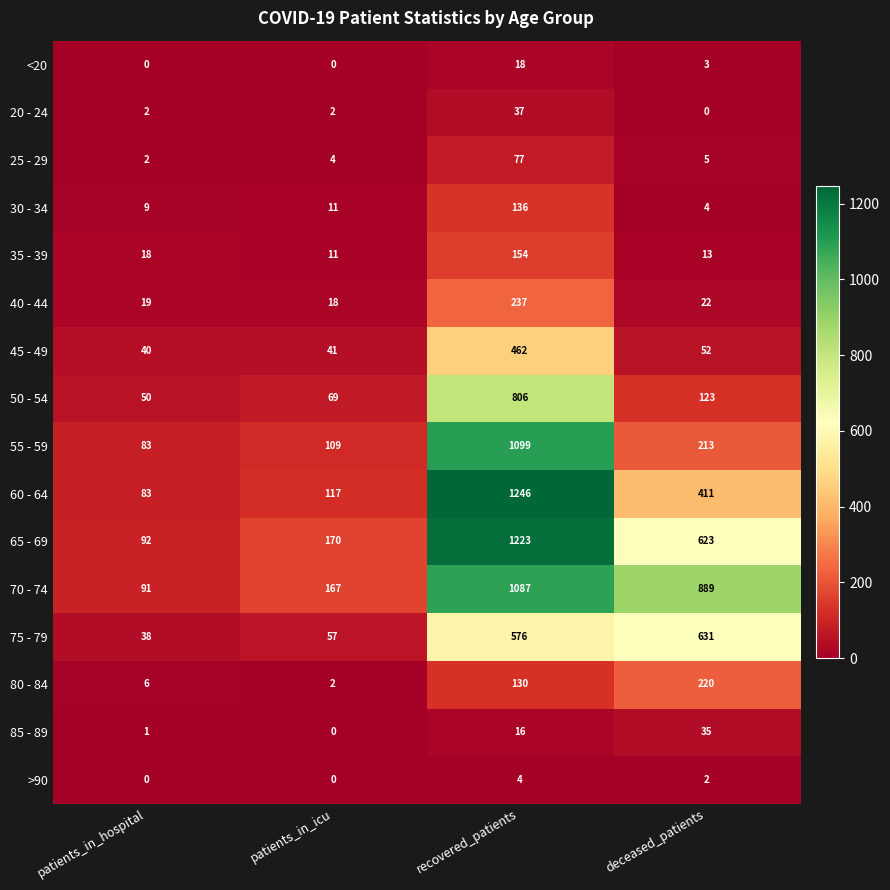

How many distinct data groups are displayed?

16